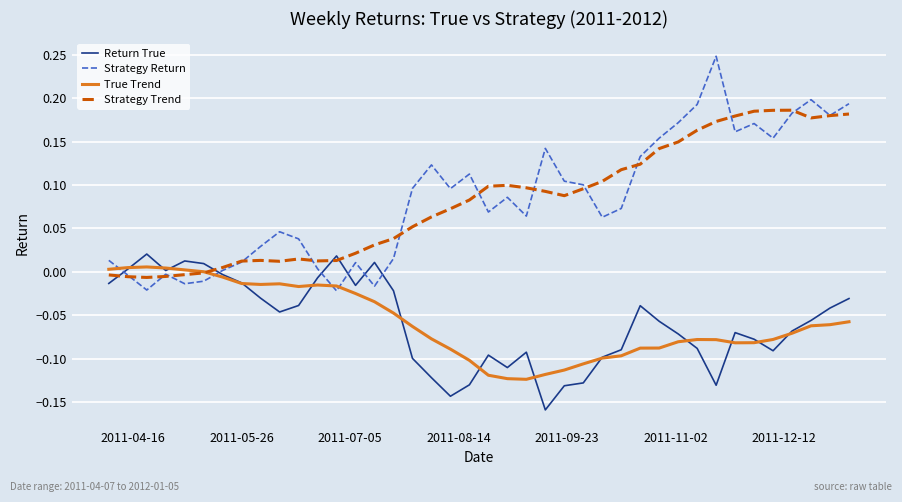

Which series has the widest spread of values?

Strategy Return